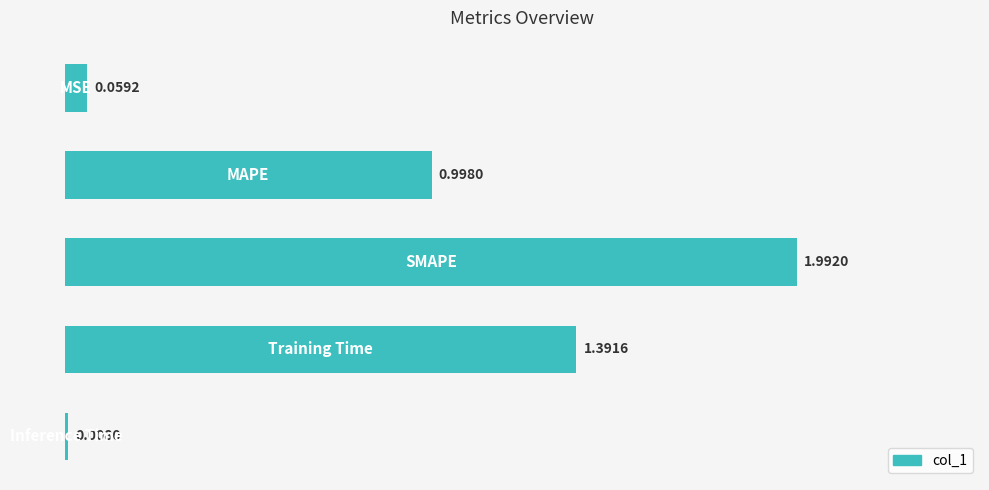

What is the sum of all values?

4.4